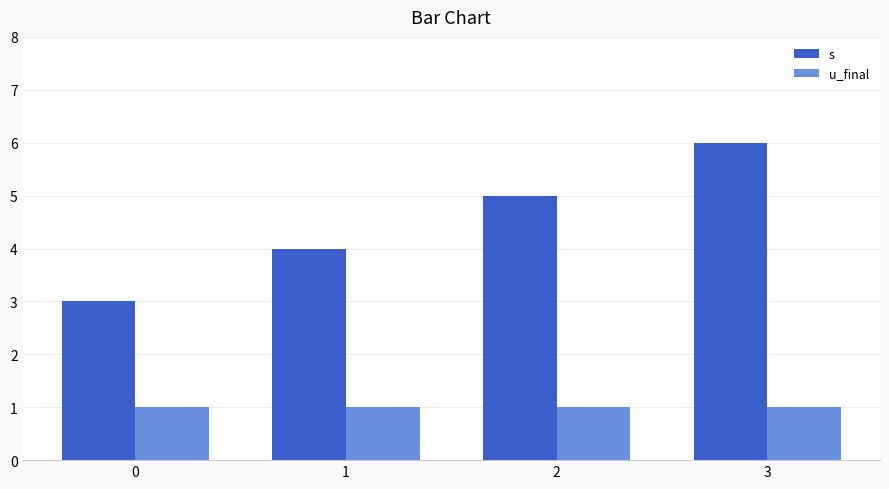

Reading right to left, transcribe all the data shown in this chart.

s: 6	5	4	3
u_final: 1	1	1	1